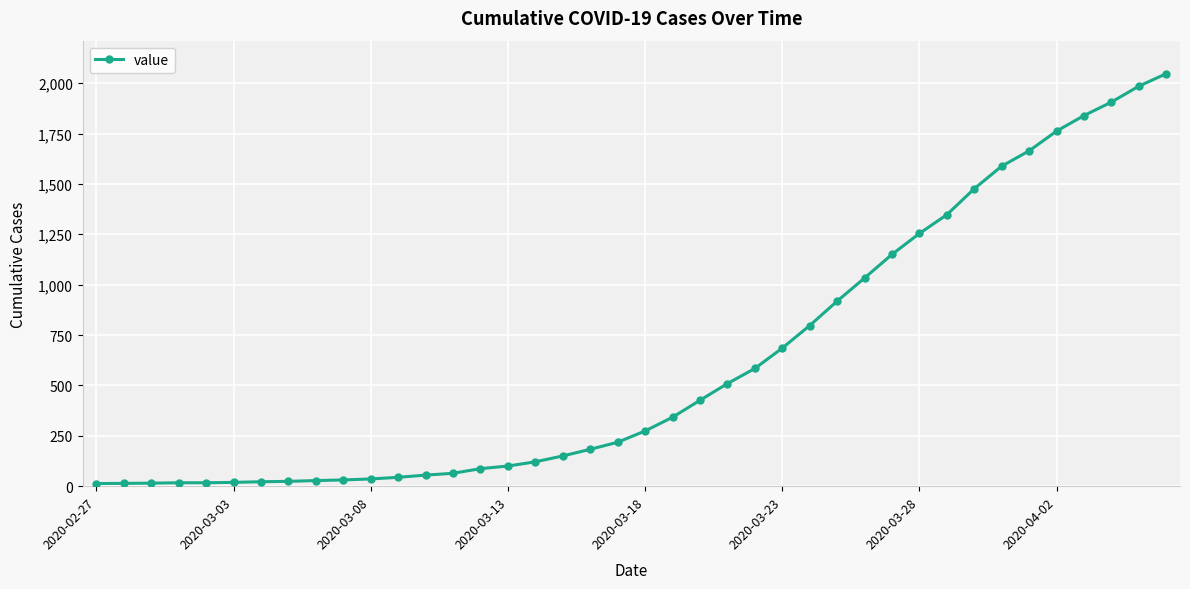

What is the sum of all values?

24844